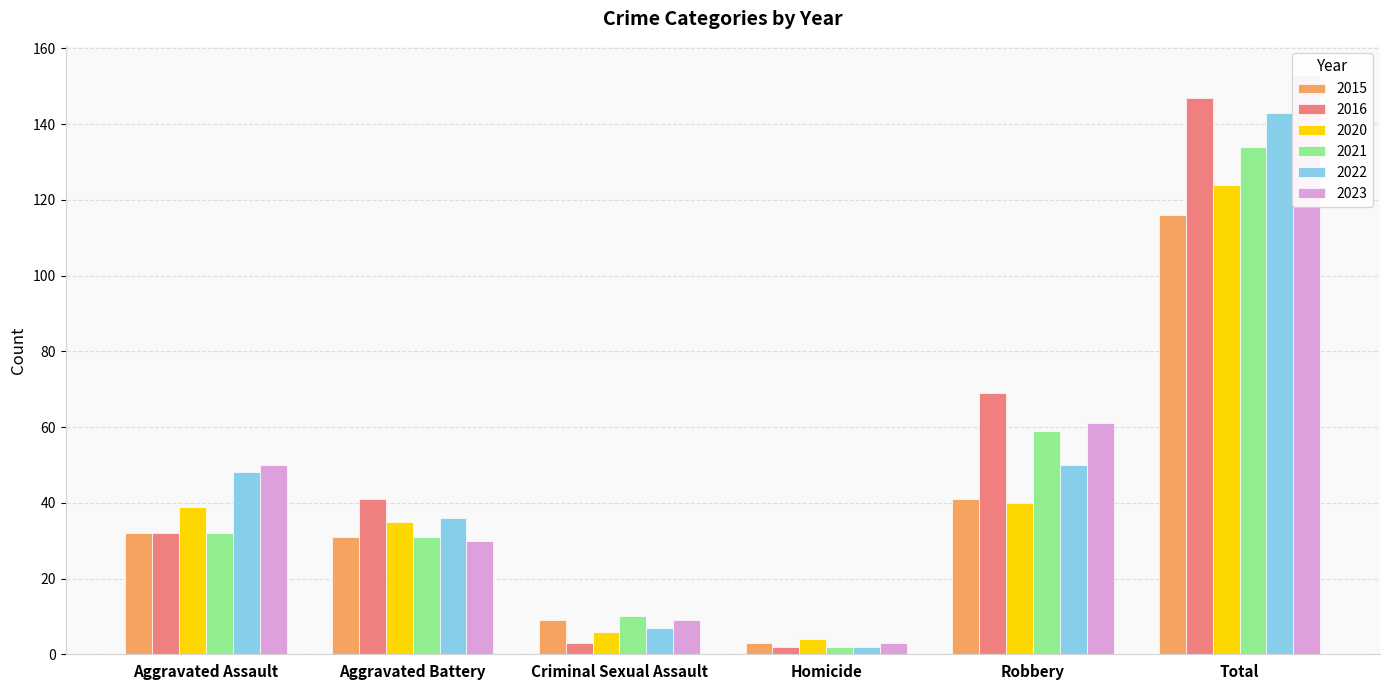

Where does the 2022 series first go above 48?

Robbery